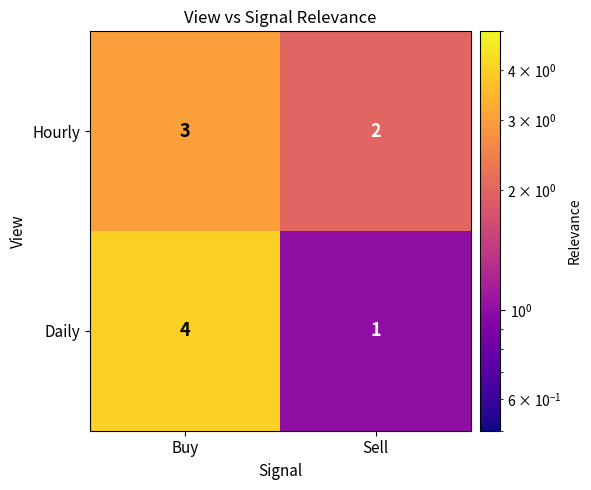

What is the sum of the Daily values at Buy and Sell?

5